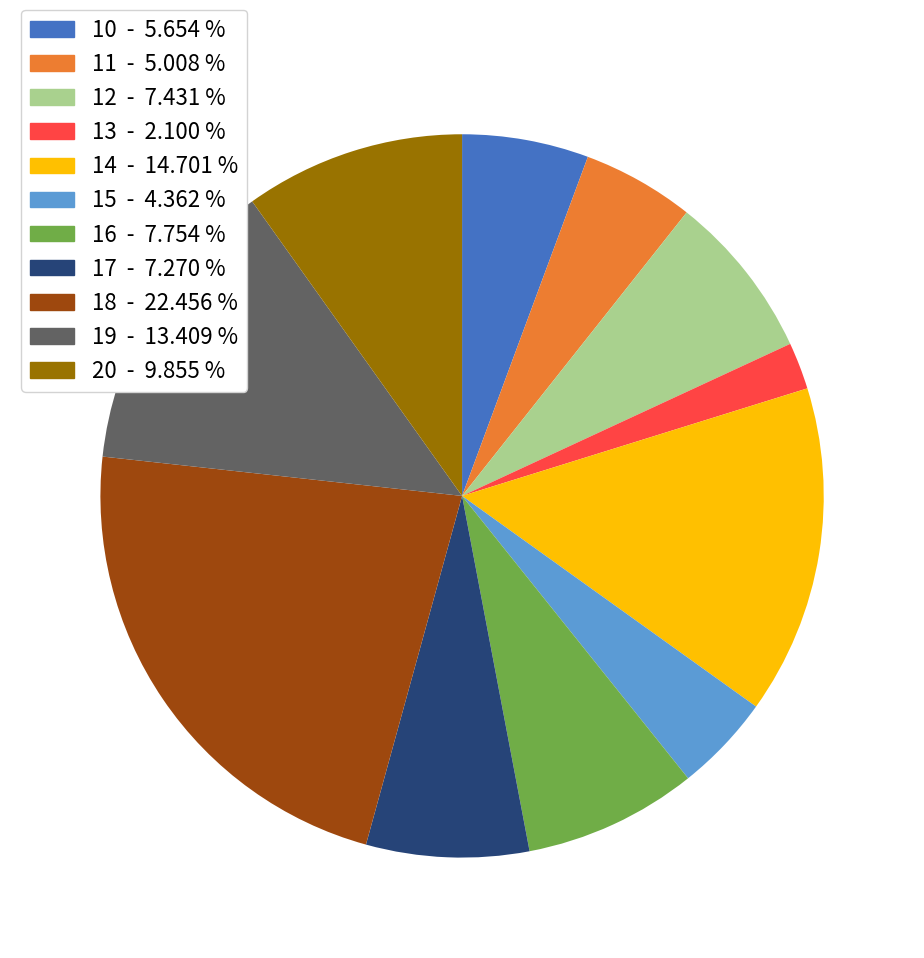

Between 12 and 18, which is larger?

18